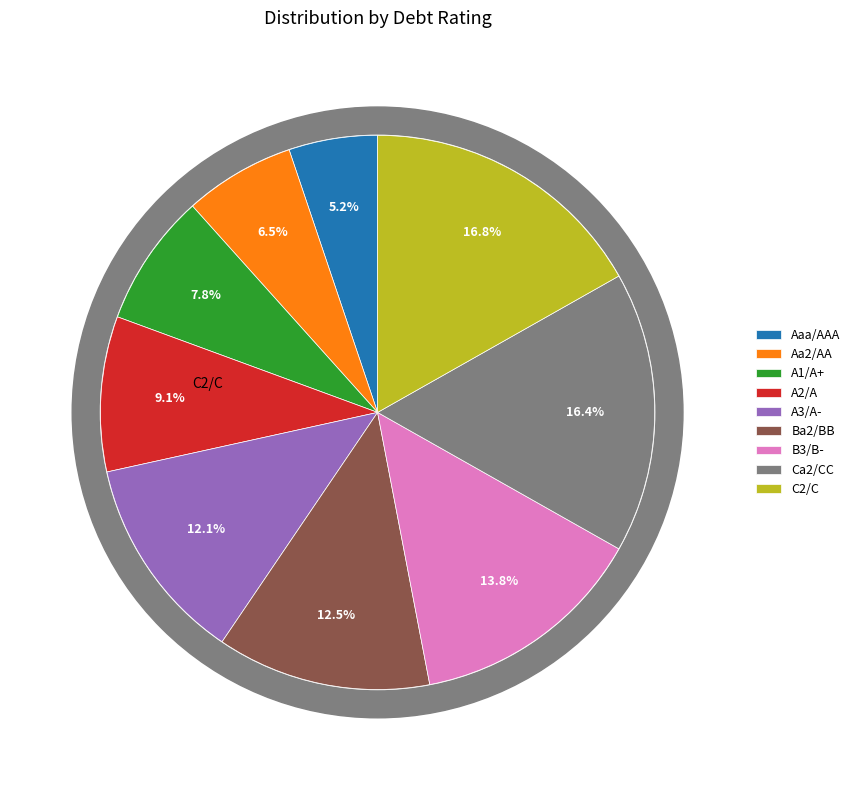

Between C2/C and B3/B-, which is larger?

C2/C